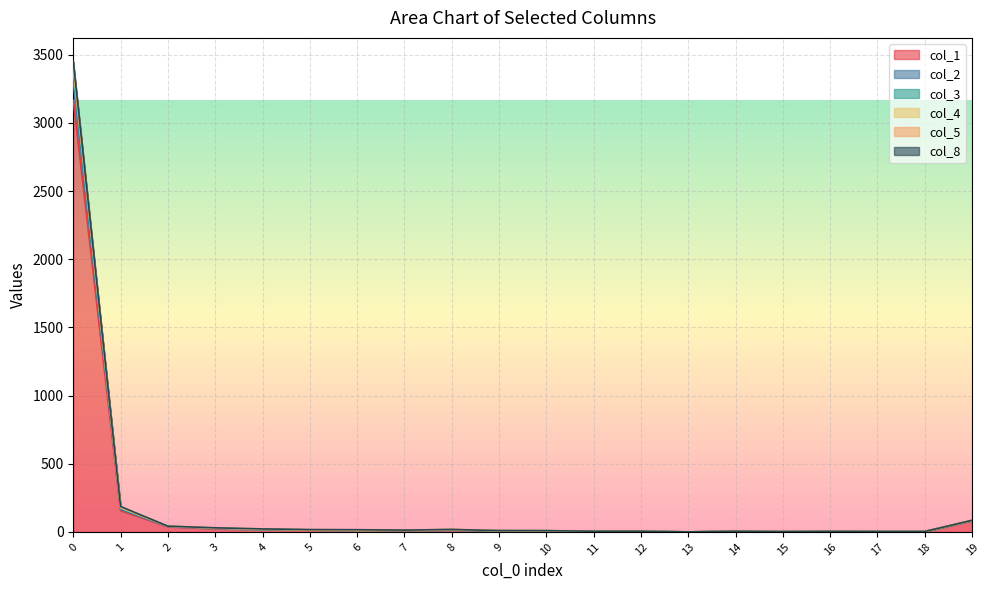

True or false: col_4 and col_2 cross at least once.

False